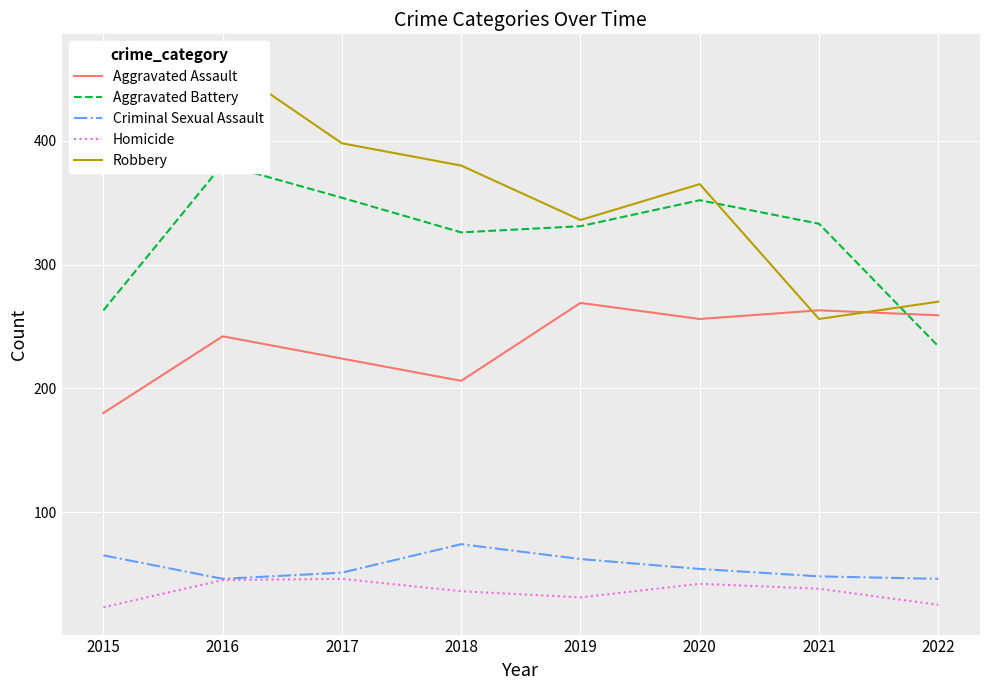

At how many categories does at least one series exceed 131?

8